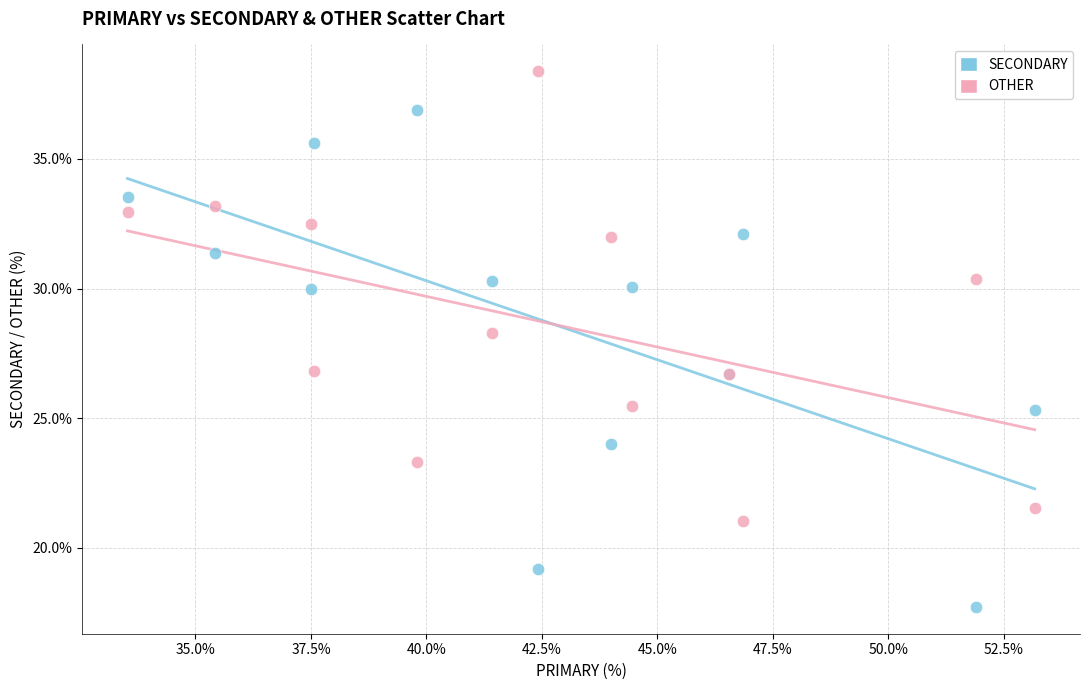

Which series reaches the maximum Y coordinate?

OTHER